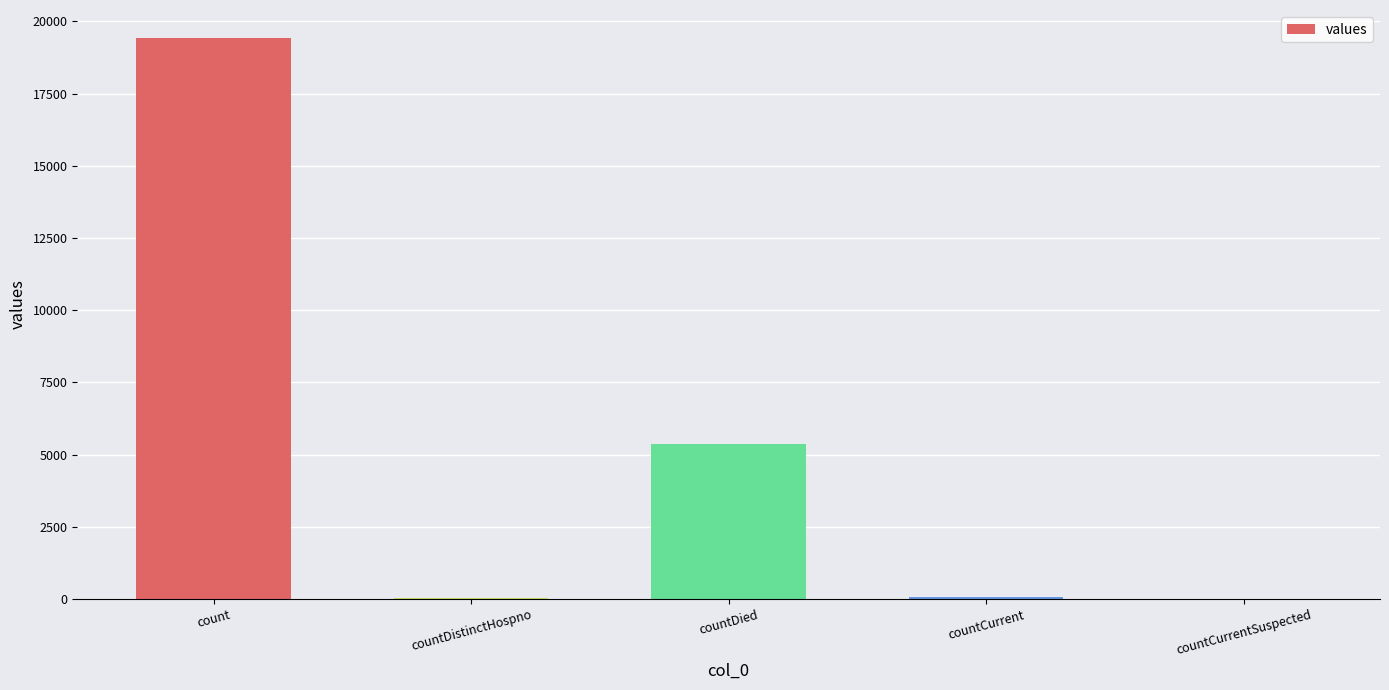

What is the sum of all values?

24875